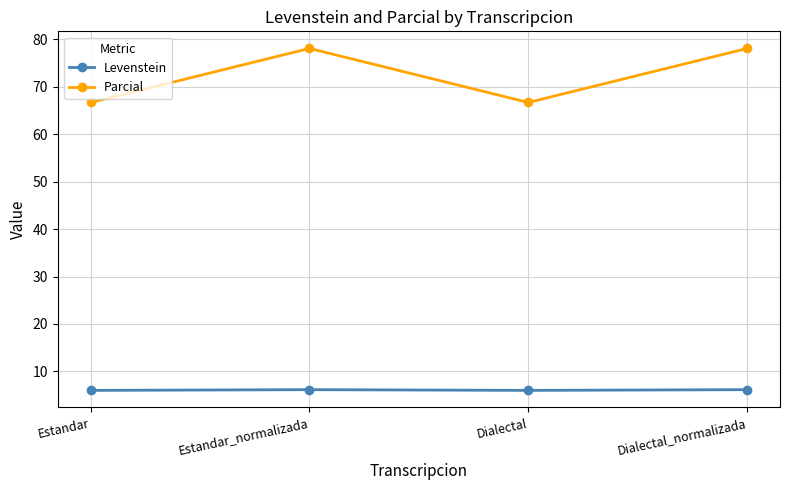

How many distinct data groups are displayed?

2